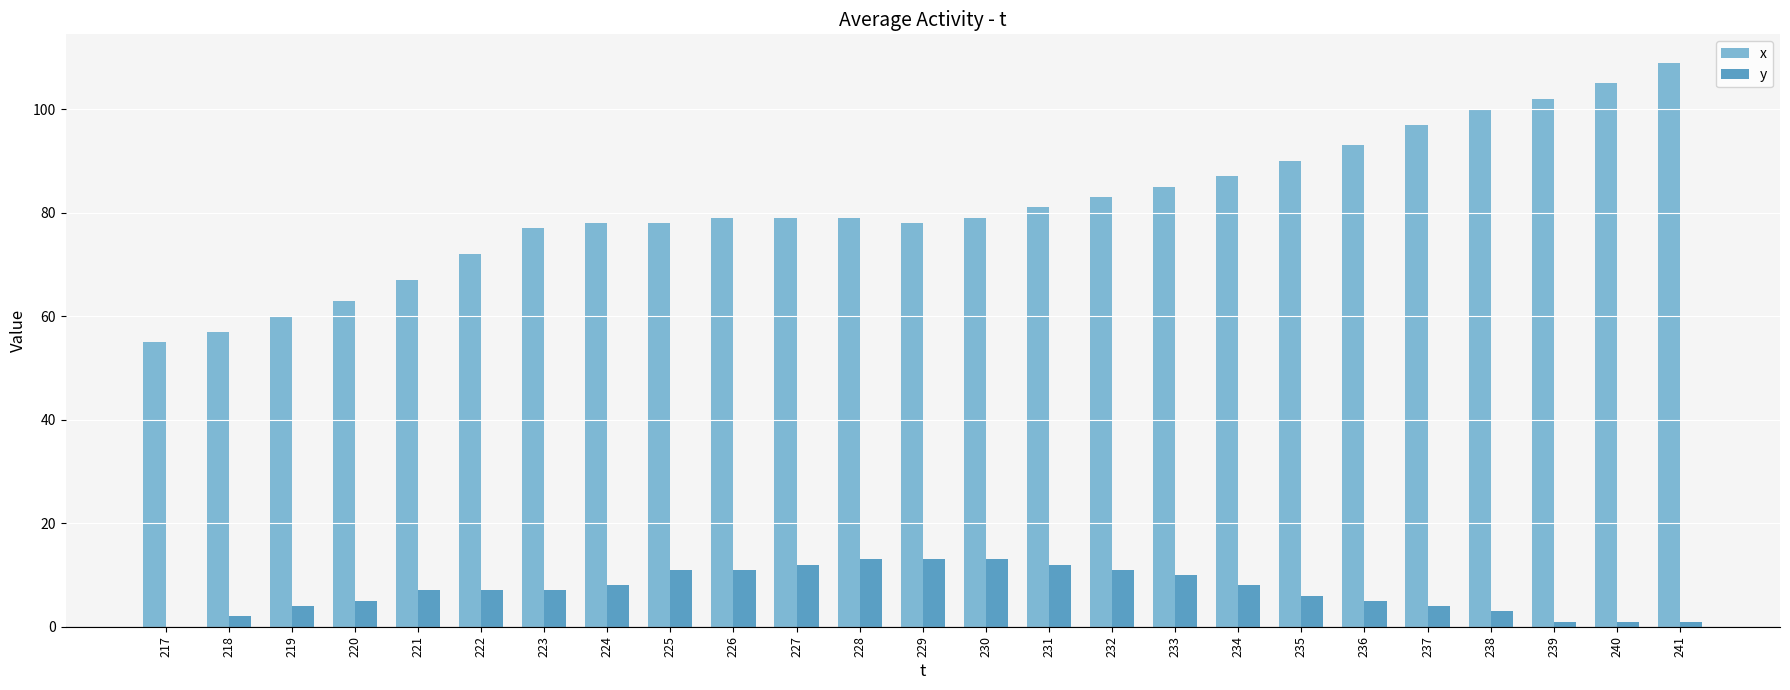

Which series has the widest spread of values?

x